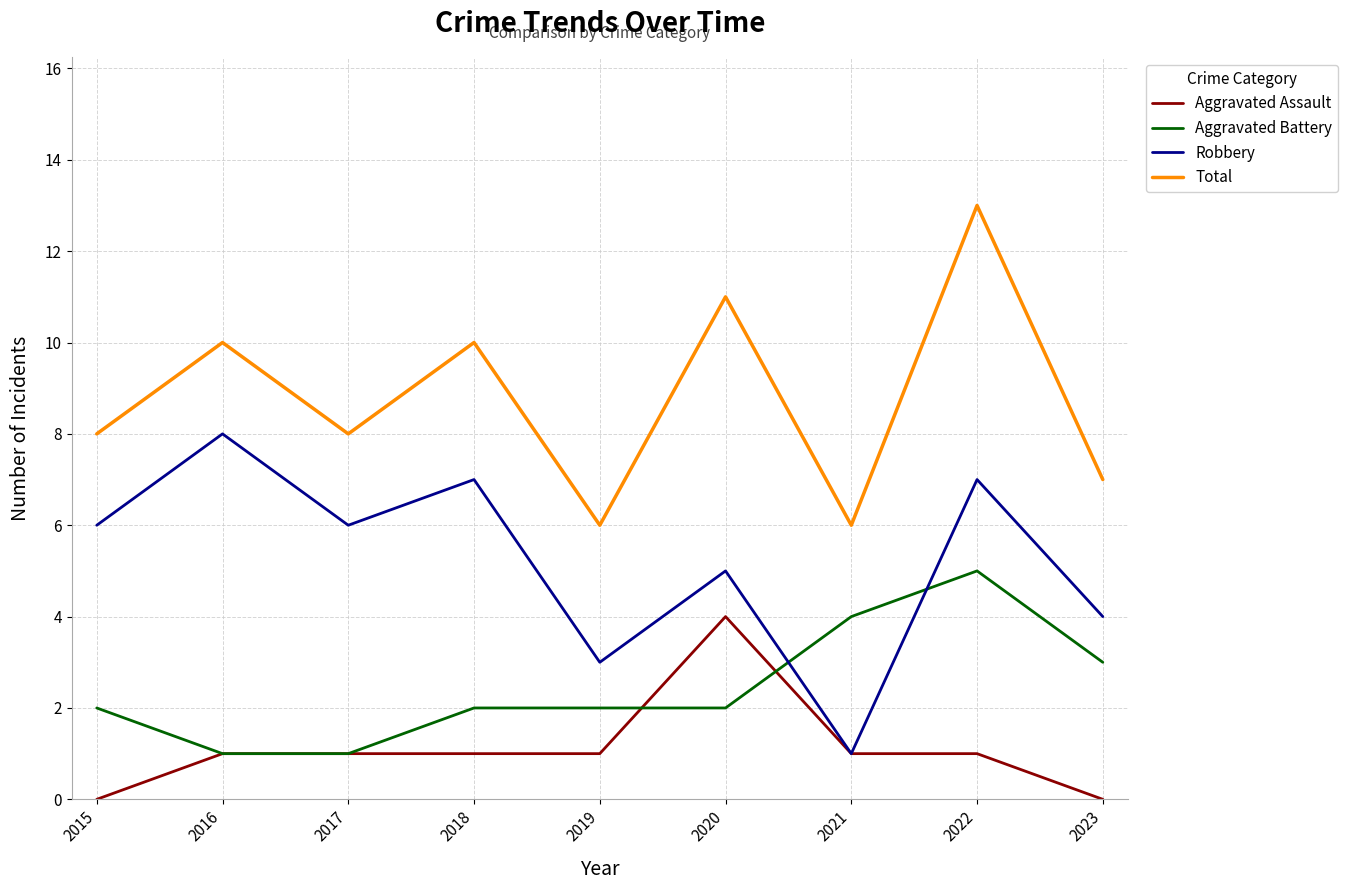

Is it true that Aggravated Battery equals 2 at 2019?

True